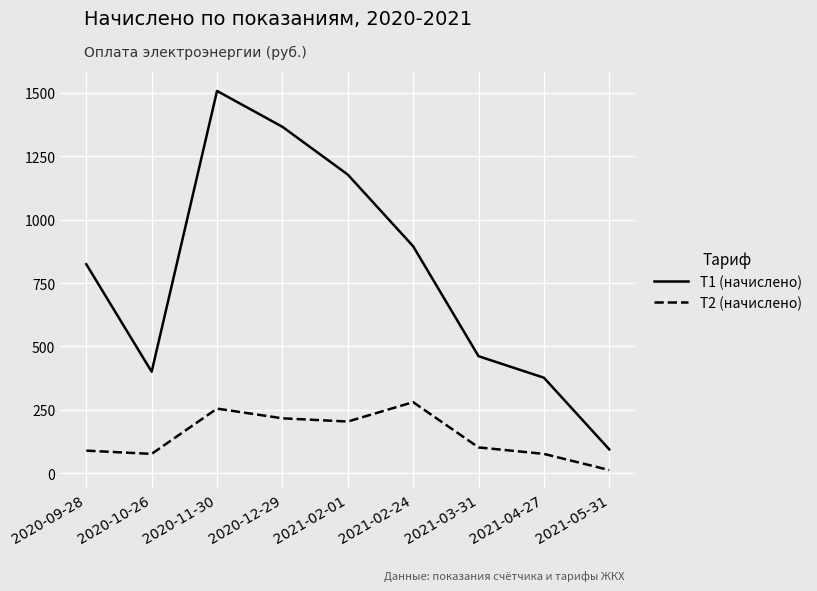

What is the difference between the highest and lowest values at 2021-02-01?

973.5